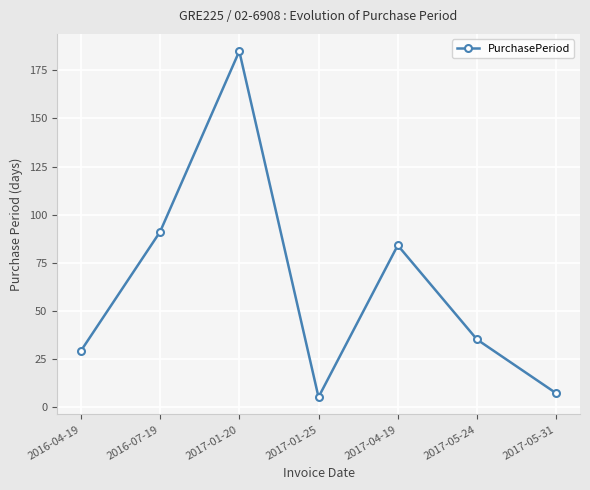

Reading left to right, extract all data points from this chart.

29	91	185	5	84	35	7